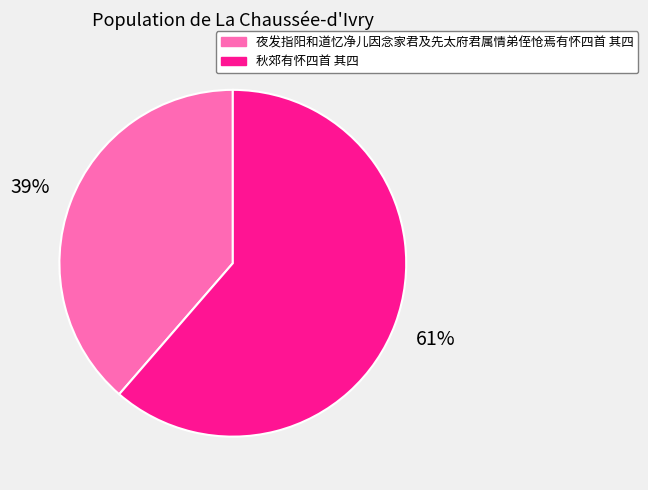

To the nearest percent, what percentage of the pie is 夜发指阳和道忆净儿因念家君及先太府君属情弟侄怆焉有怀四首 其四?

39%